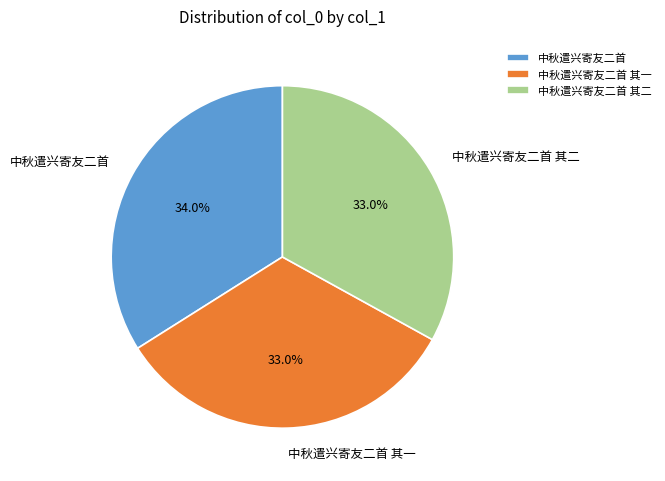

Do 中秋遣兴寄友二首 其二 and 中秋遣兴寄友二首 其一 together represent more than half of the pie?

Yes